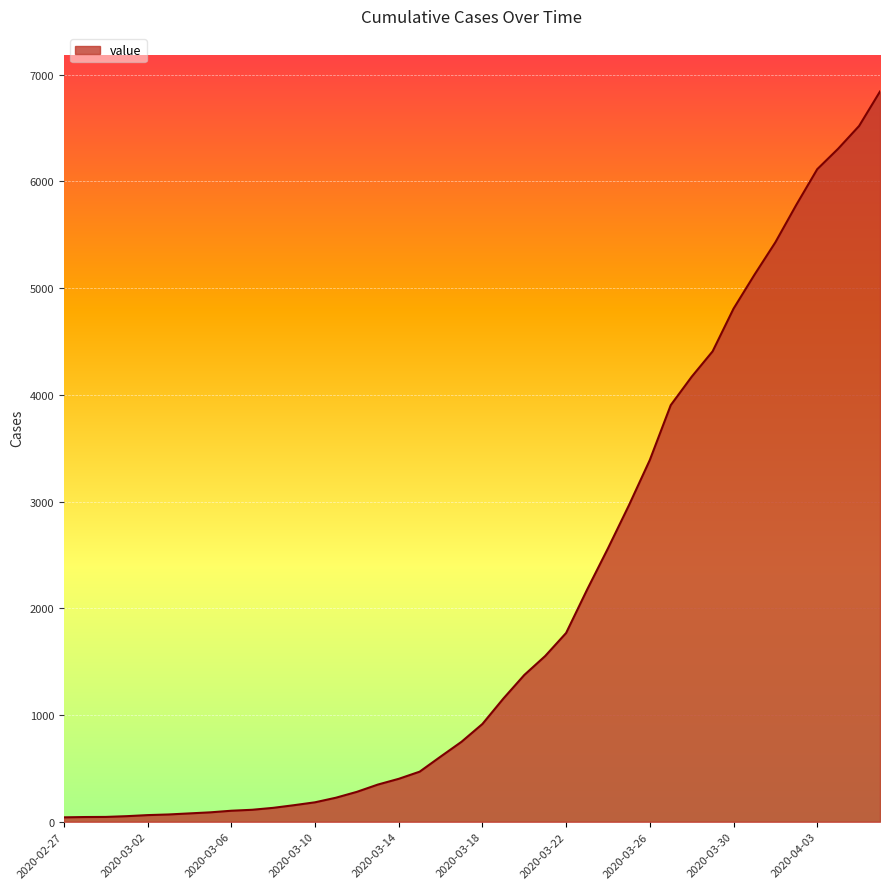

What is the greatest value displayed?

6843